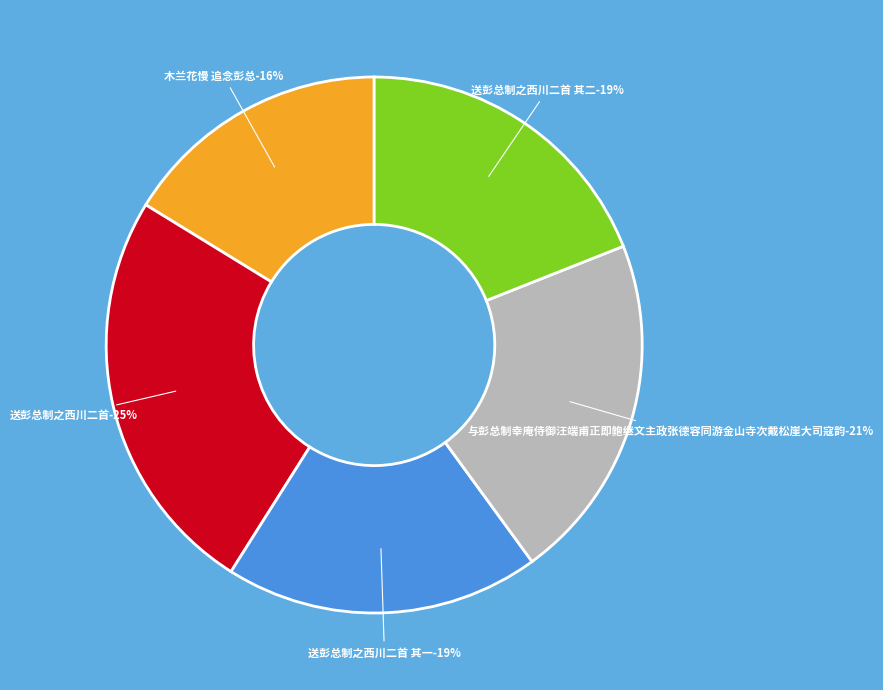

Which slice is the smallest?

木兰花慢 追念彭总